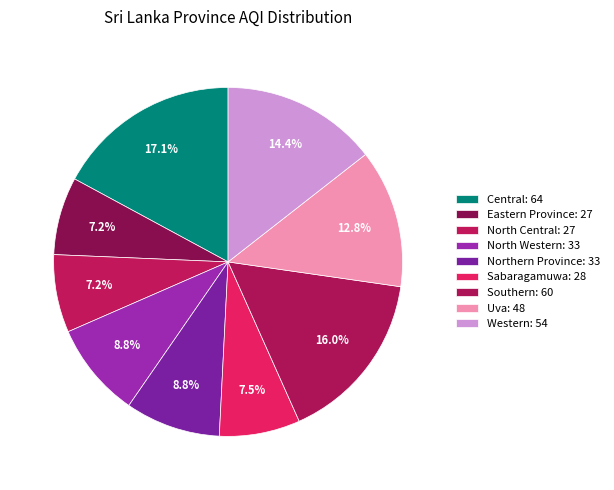

How many segments does this pie chart have?

9